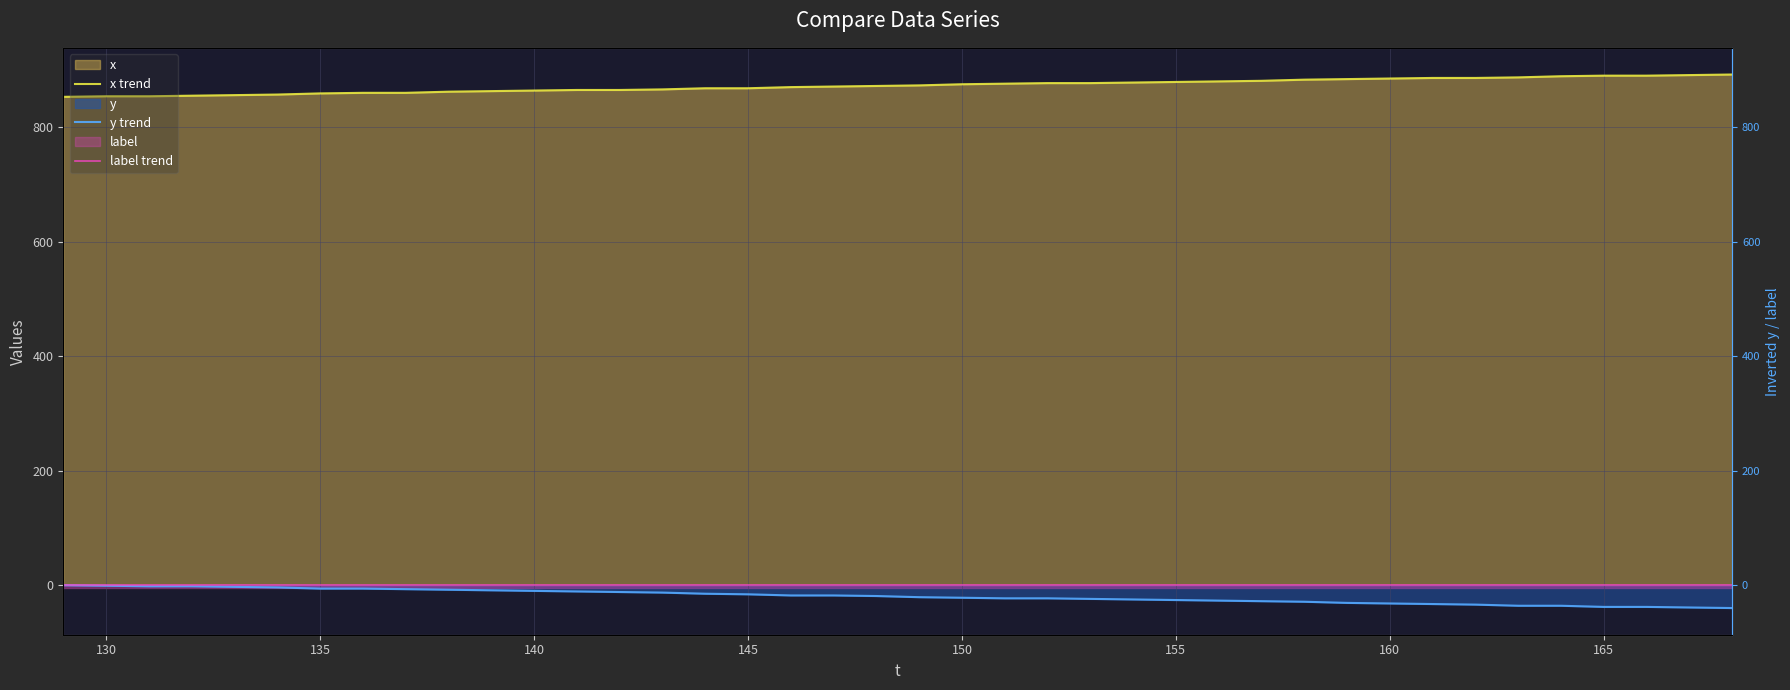

What is the label of the 39th point from the right?

130